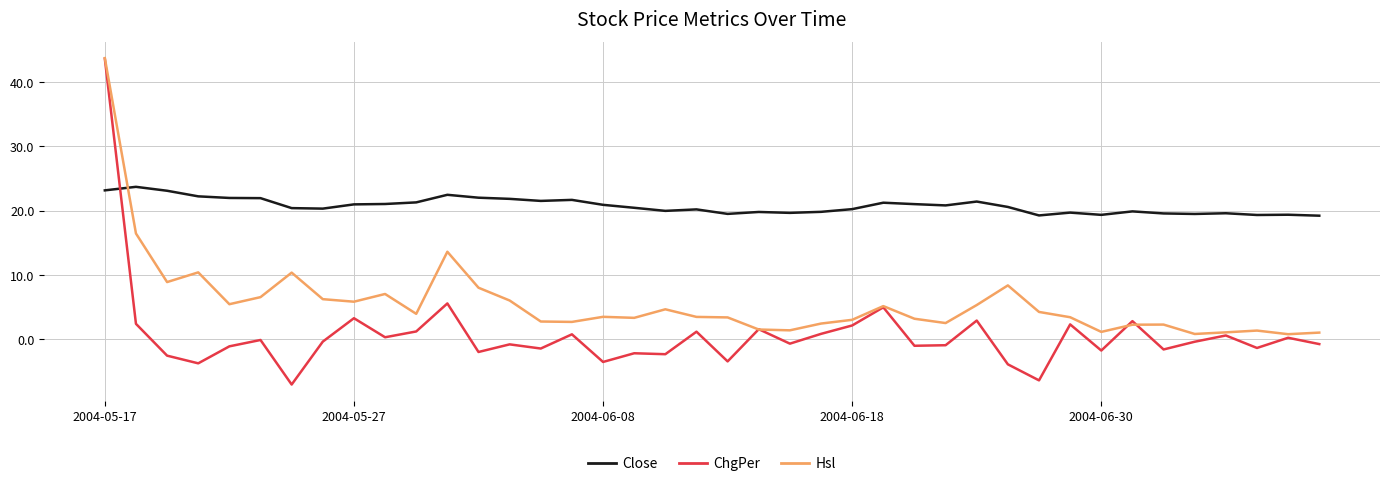

What is the maximum value shown in the chart?

43.7